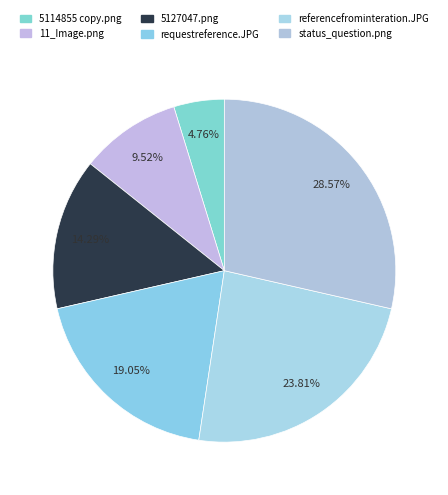

Which category has the biggest portion of the pie?

status_question.png